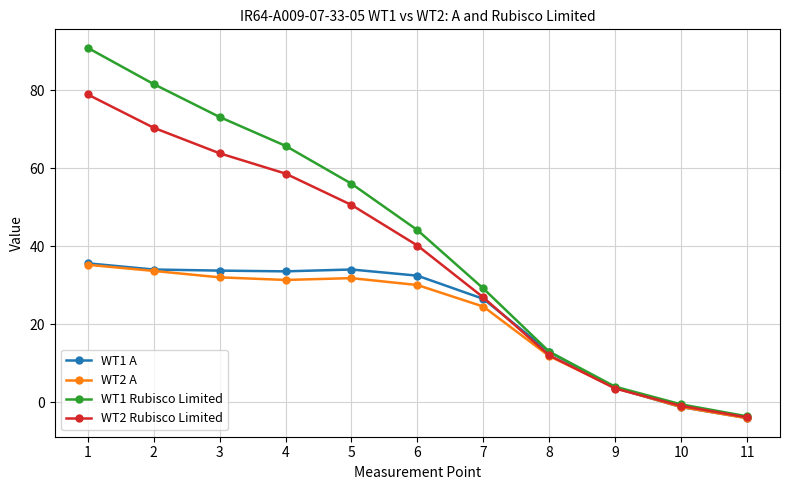

Is the value of WT2 A at 9 greater than the value of WT1 Rubisco Limited at 8?

No